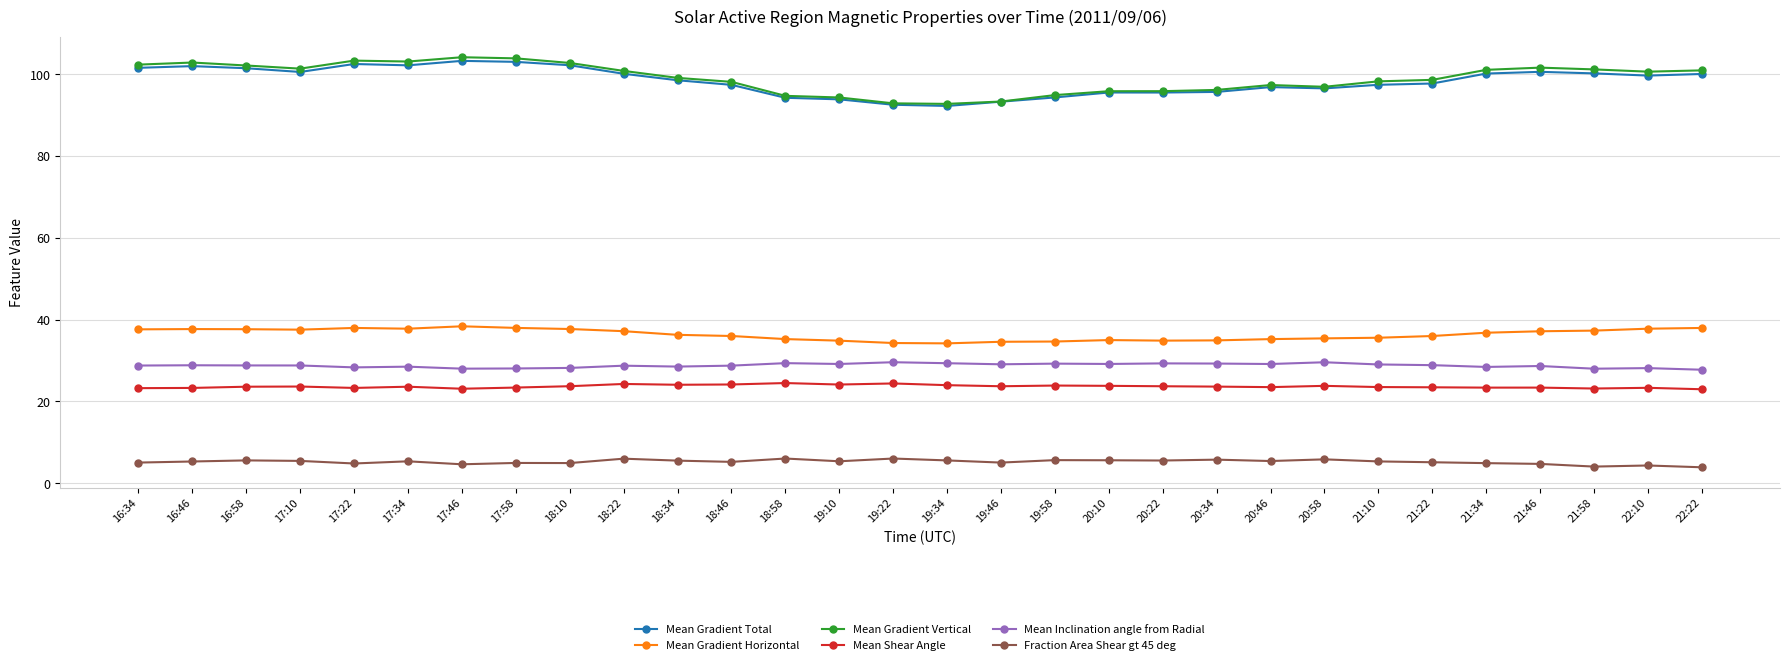

Is it true that Mean Gradient Horizontal equals 37.8 at 22:10?

True